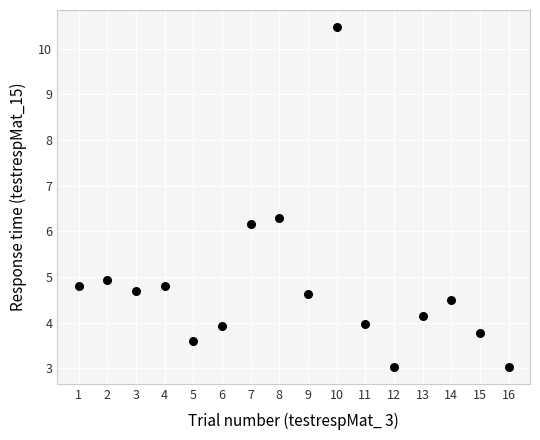

What is the range of X values (max minus min)?

15.0